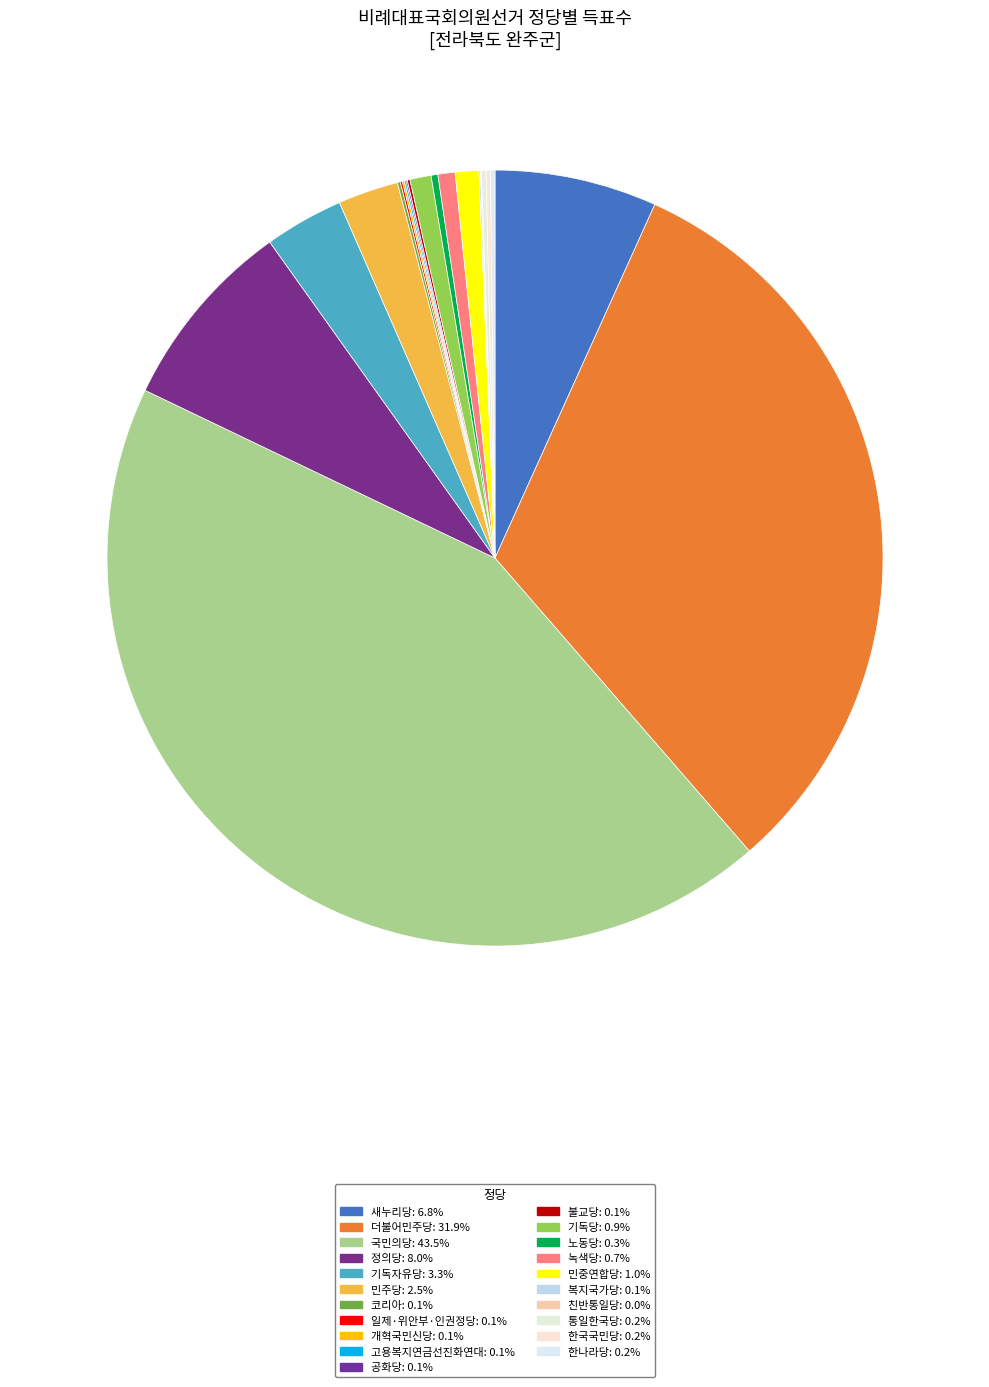

Is the sum of 한나라당 and 민중연합당 greater than half?

No